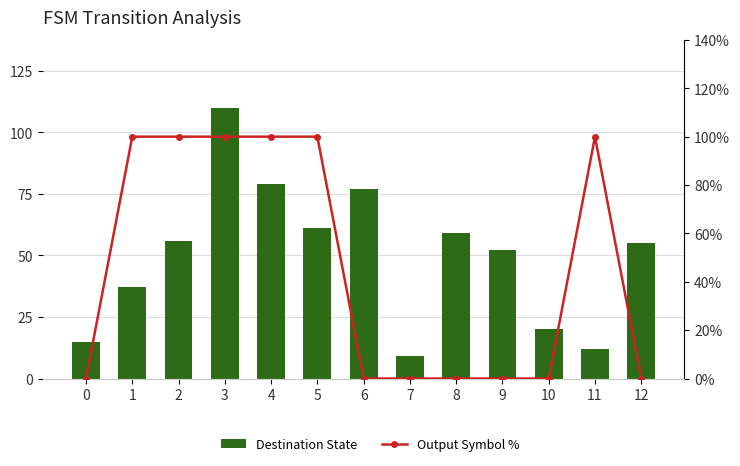

Reading left to right, extract all data points from this chart.

Destination State: 0=15	1=37	2=56	3=110	4=79	5=61	6=77	7=9	8=59	9=52	10=20	11=12	12=55
Output Symbol %: 0=0	1=100	2=100	3=100	4=100	5=100	6=0	7=0	8=0	9=0	10=0	11=100	12=0